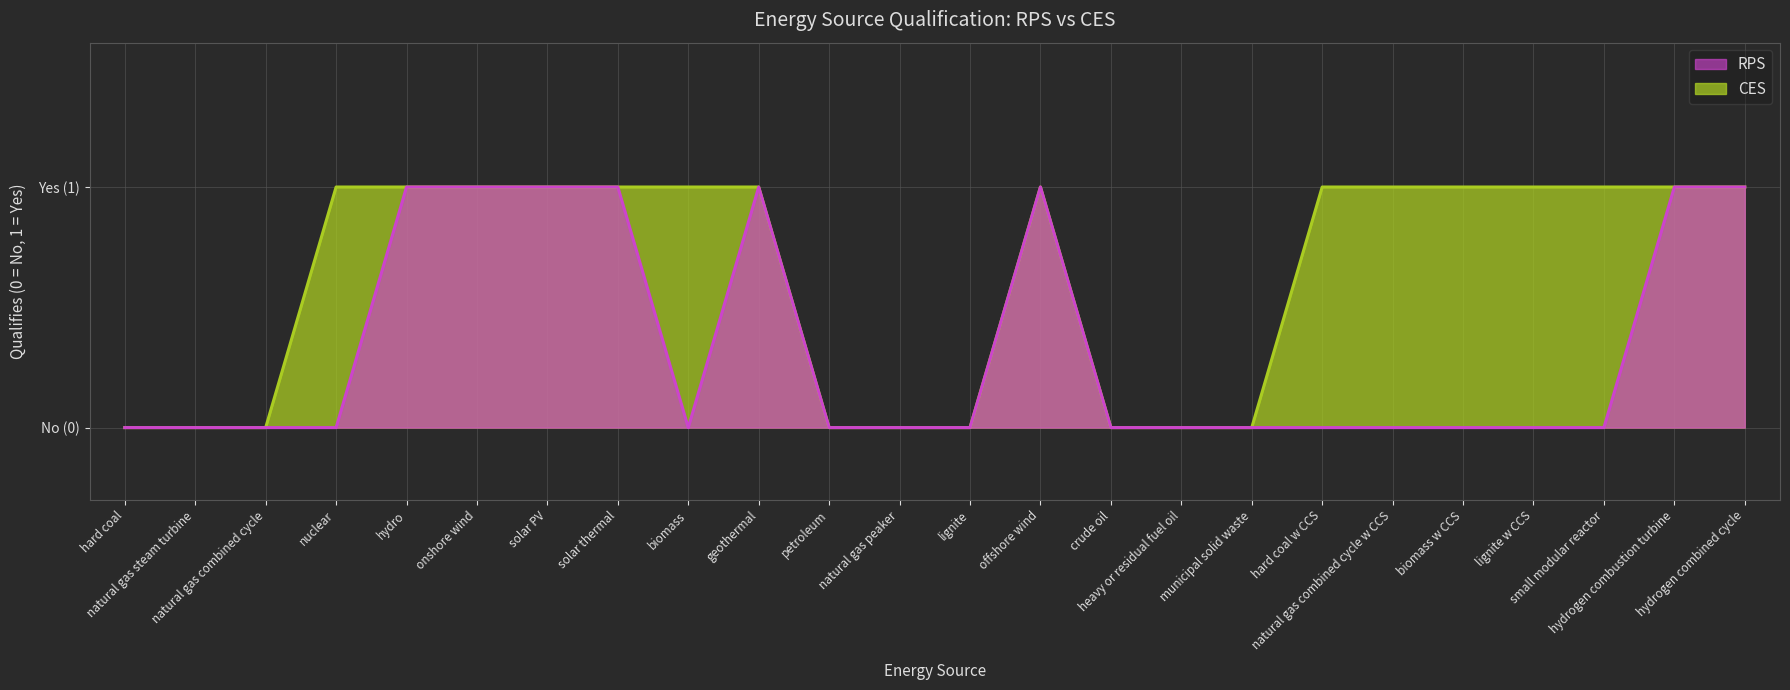

Which series changed the most between crude oil and biomass w CCS?

CES